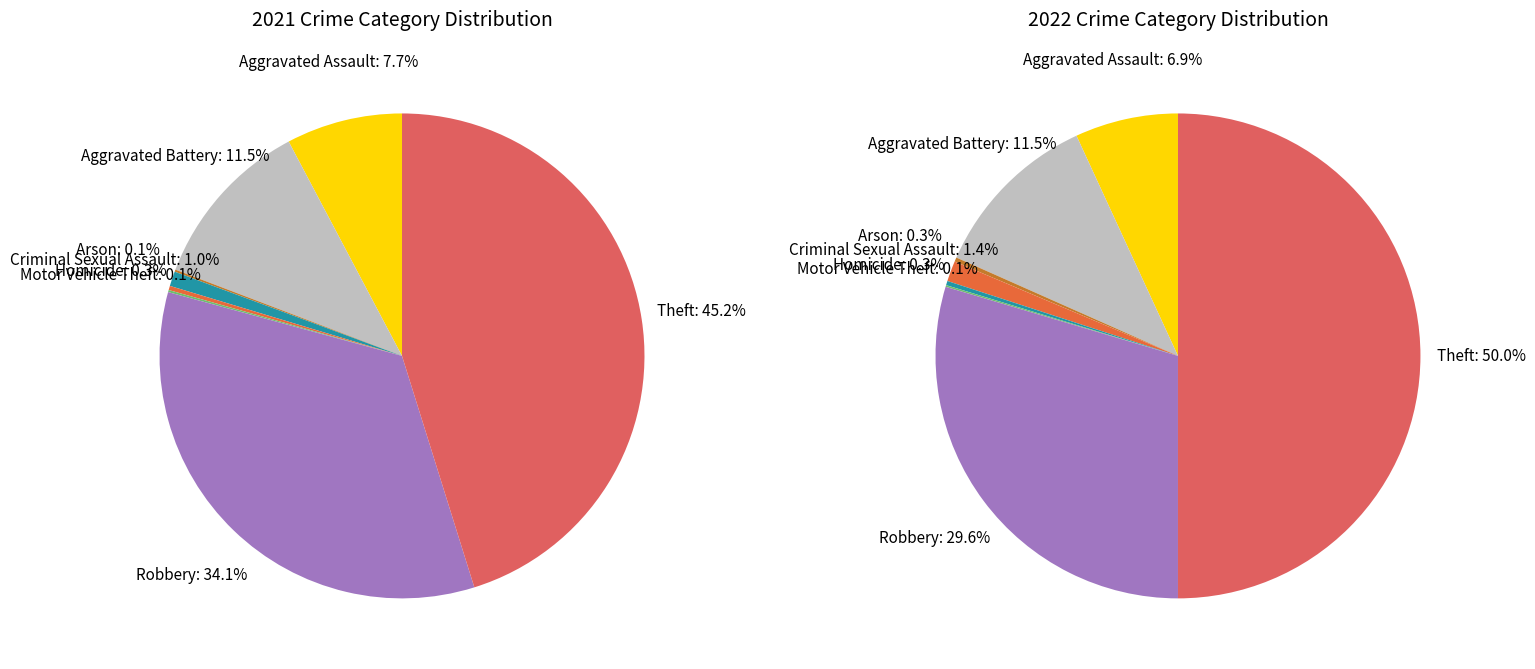

The values_2021 slice represents 7% of the pie. True or false?

True